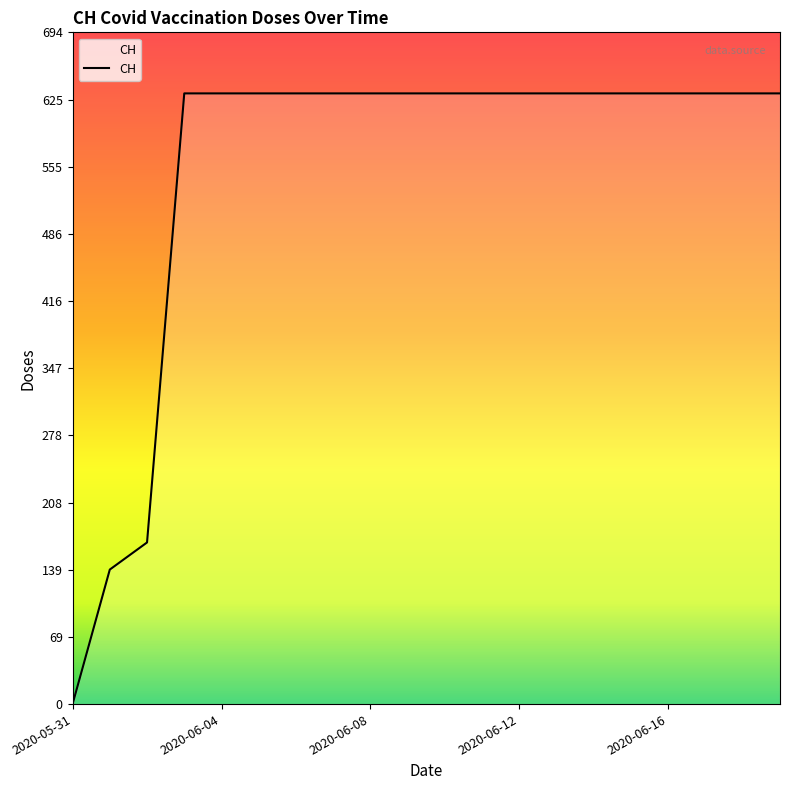

What is the maximum value shown in the chart?

631